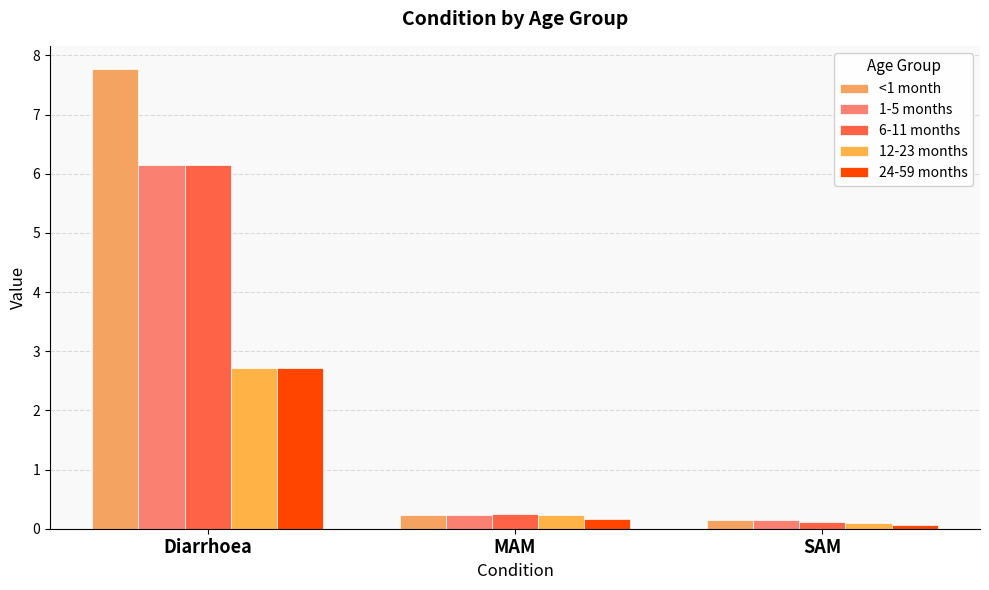

What is the maximum value for 6-11 months?

6.1